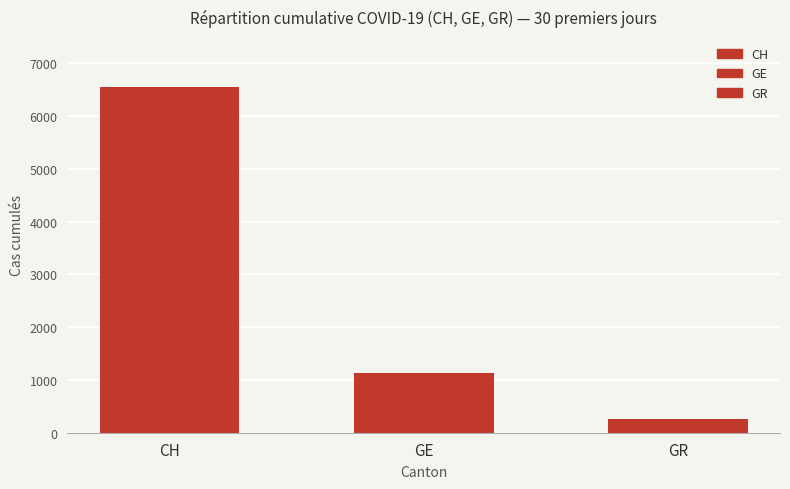

What is the average value?

2650